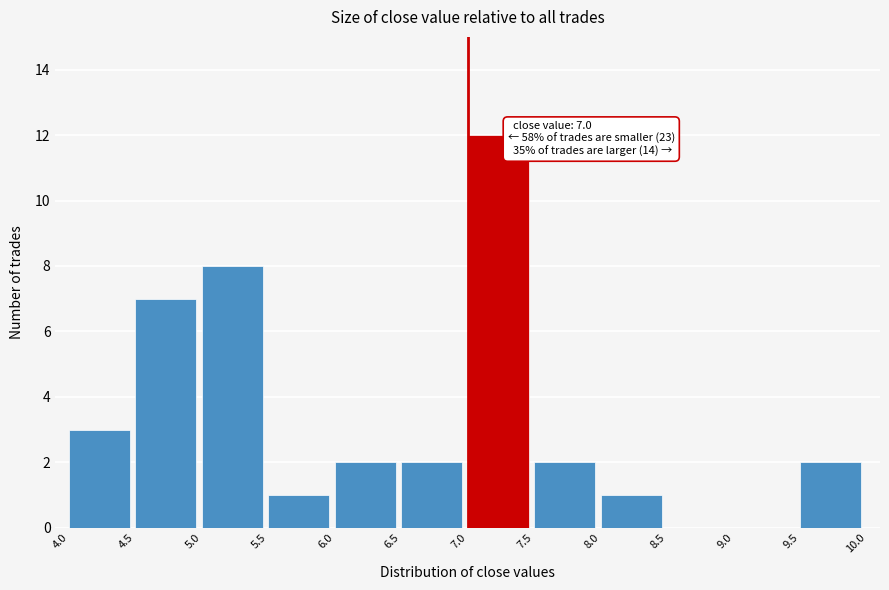

Over which range of the x-axis is the bar tallest?

7.0 to 7.5